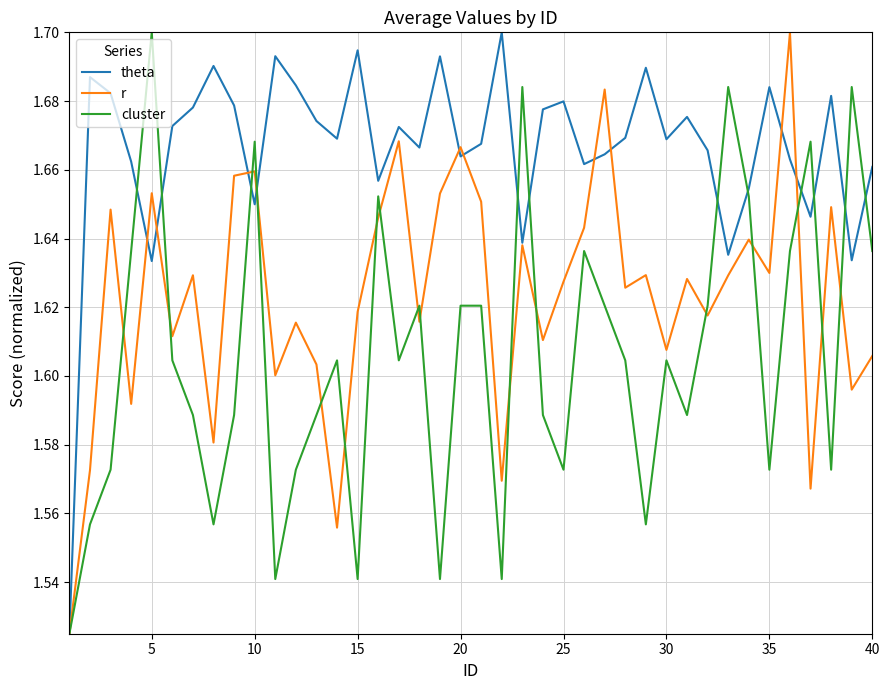

How many lines are shown in the chart?

3